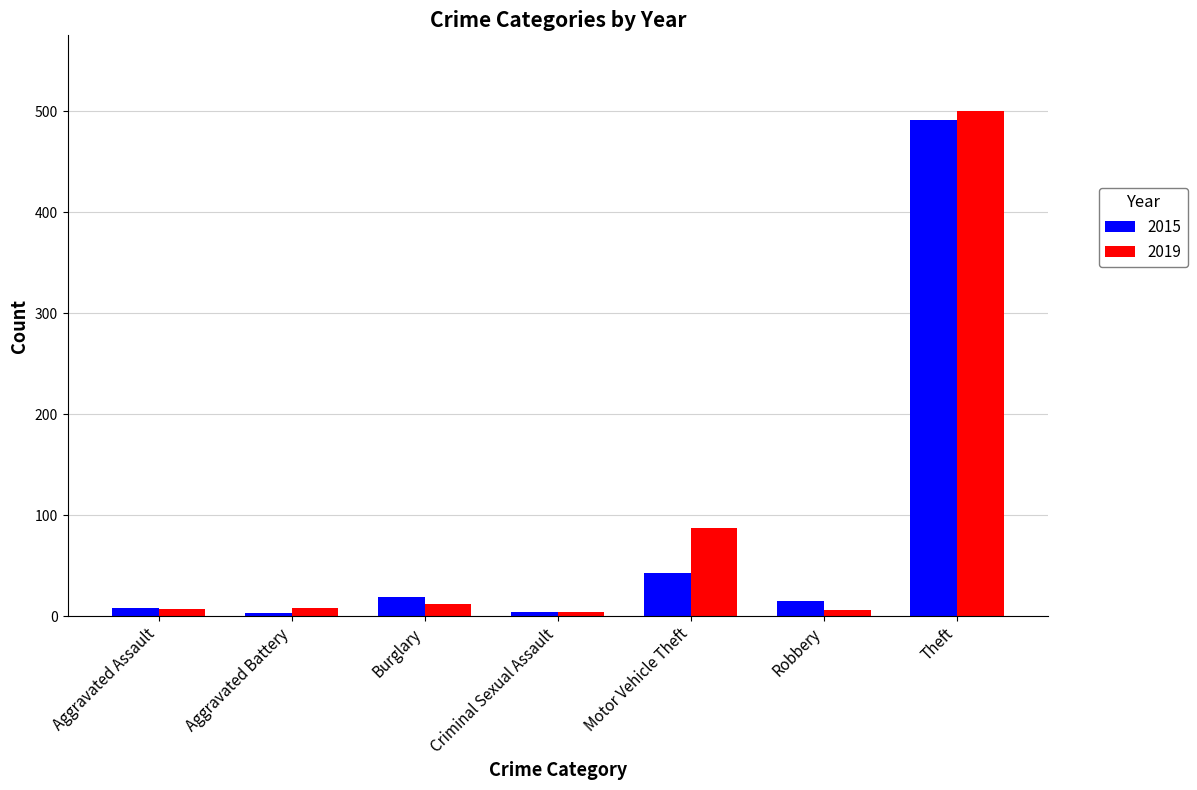

What is the smallest value displayed?

3